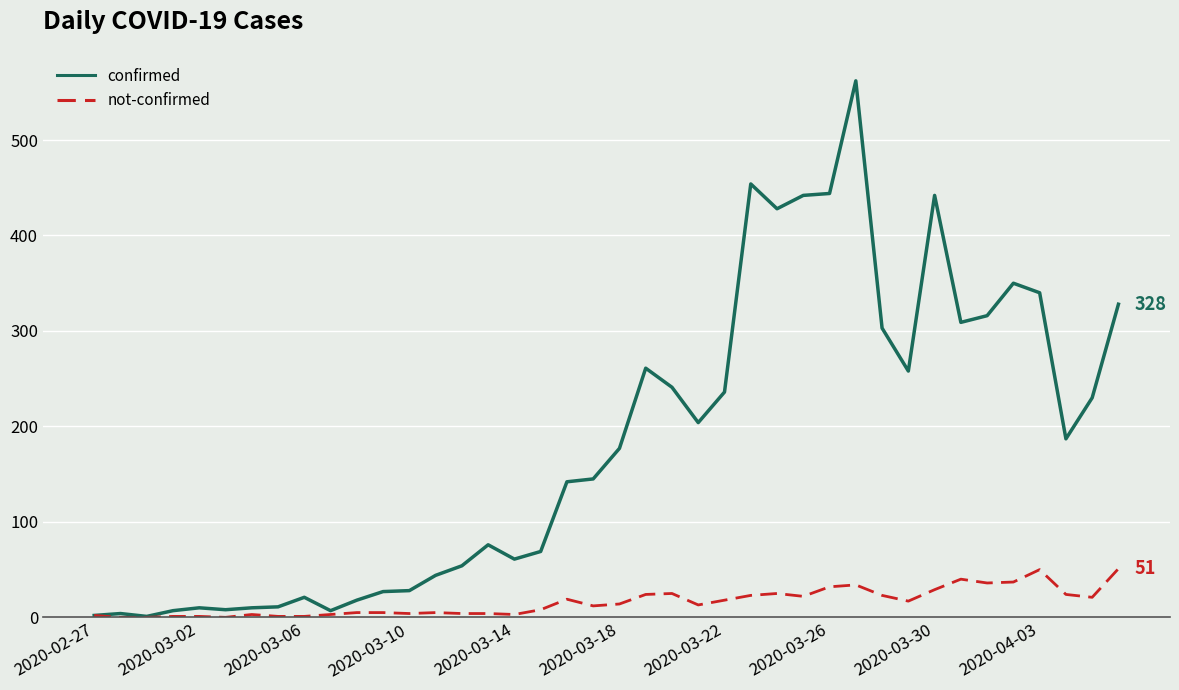

Which series has the widest spread of values?

confirmed